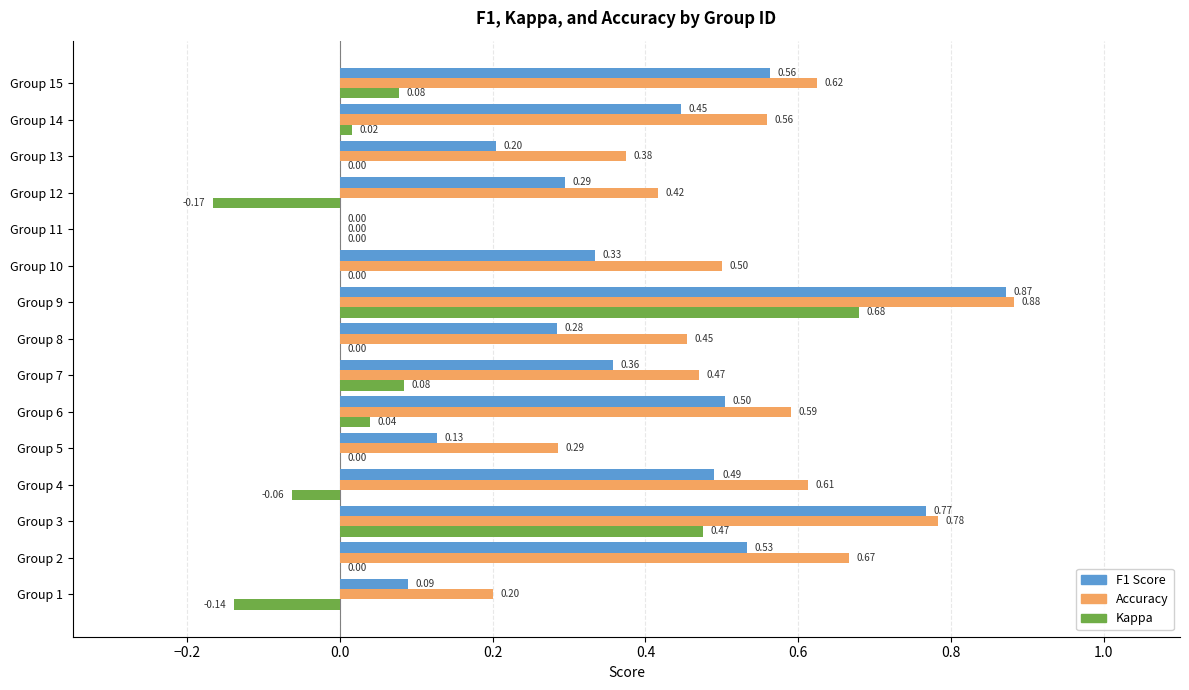

Which series has the largest range (max minus min)?

Accuracy